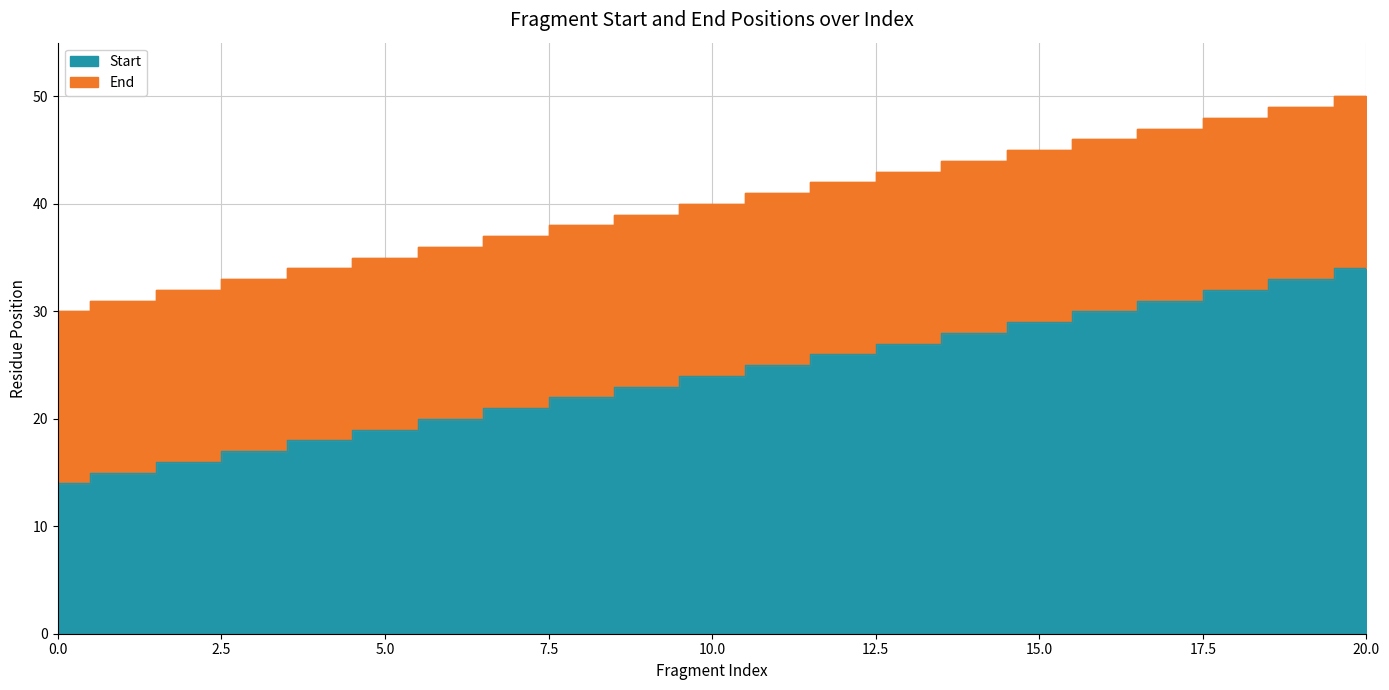

True or false: End and Start intersect in this chart.

False